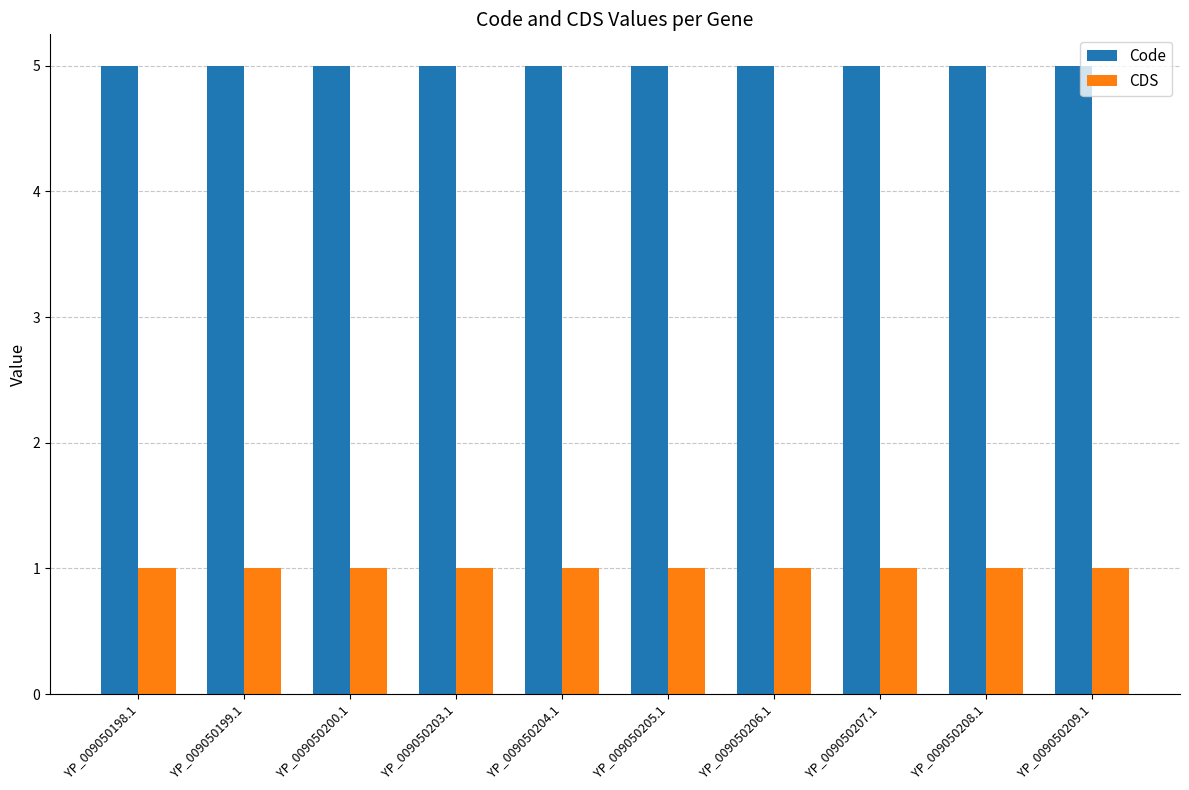

Rank the series by their average value, from lowest to highest.

CDS, Code